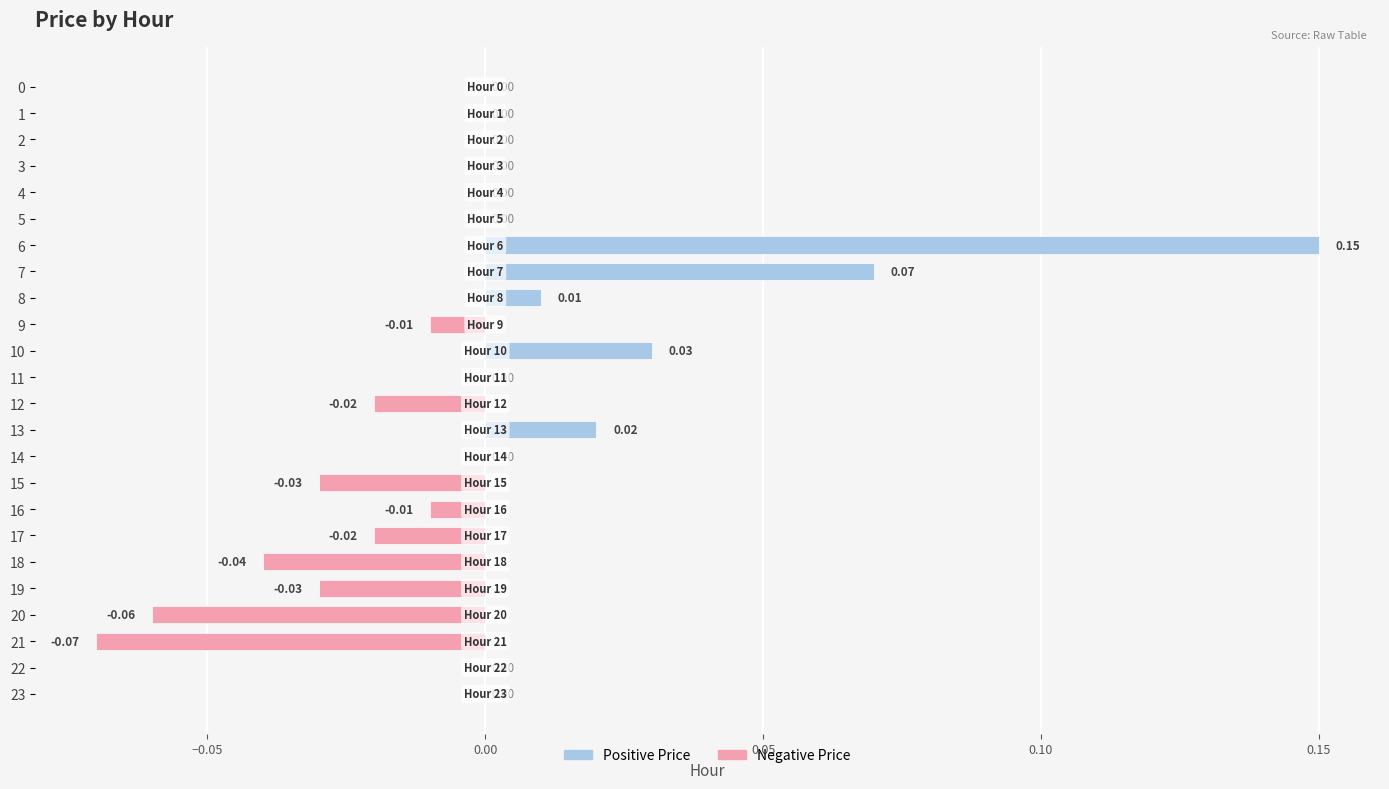

Which has a higher value, 20 or 5?

5